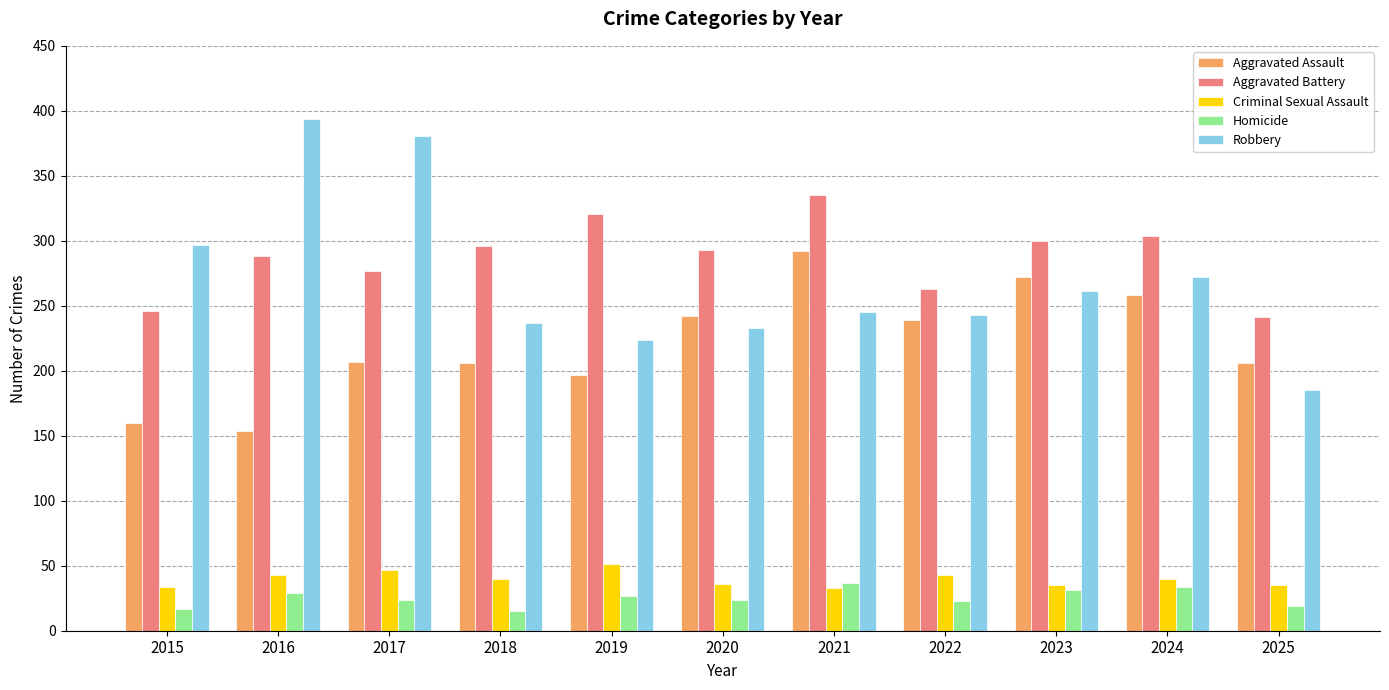

Read the Criminal Sexual Assault value at 2017.

47